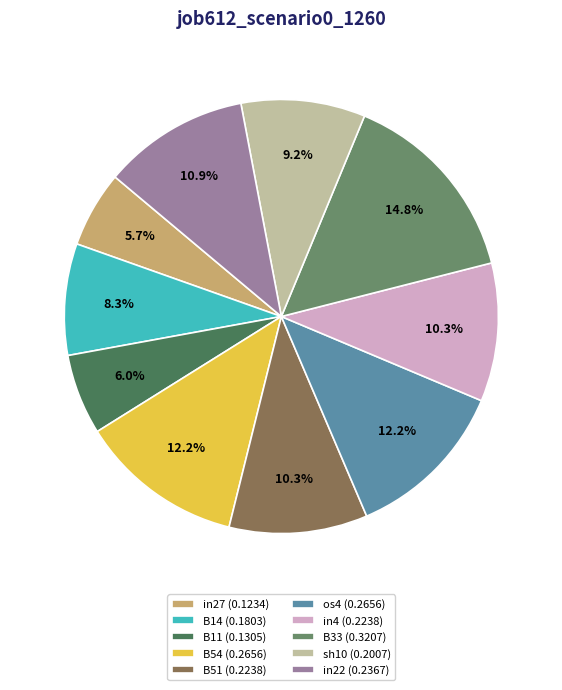

Is there any slice that represents more than half of the pie?

No